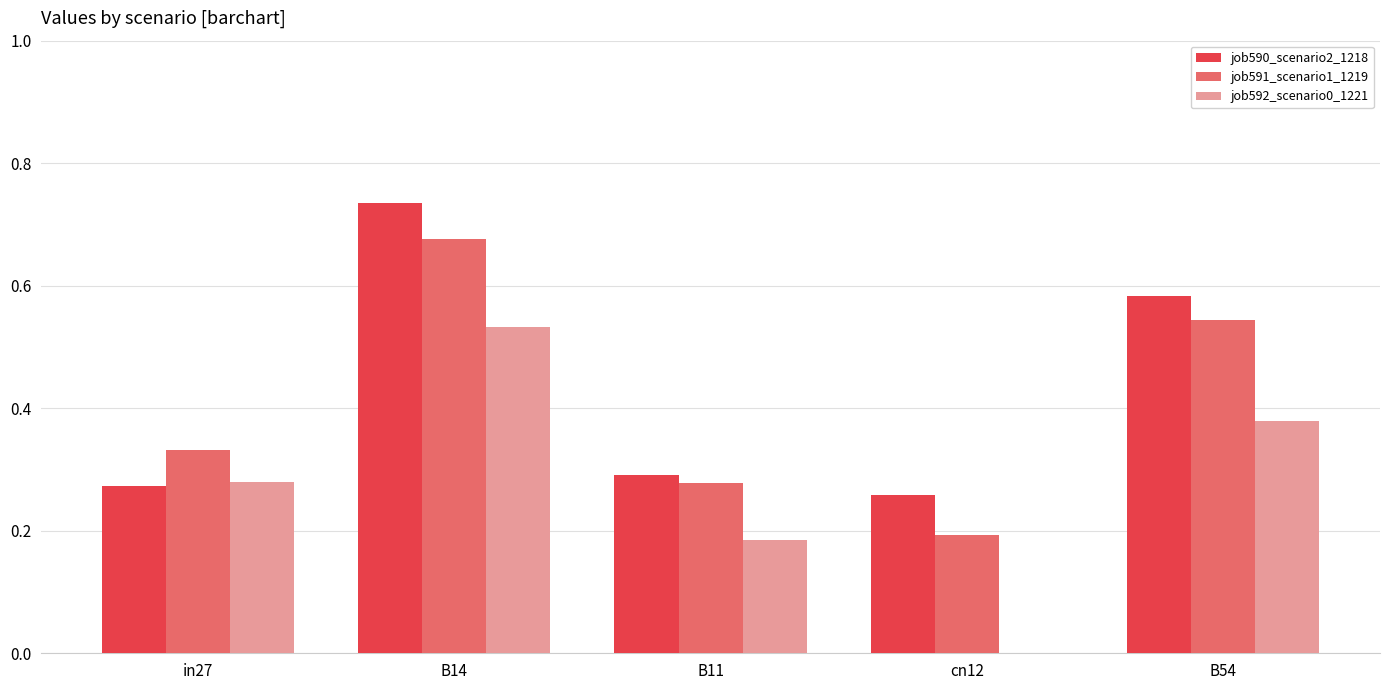

How many positive values does the job592_scenario0_1221 series have?

4